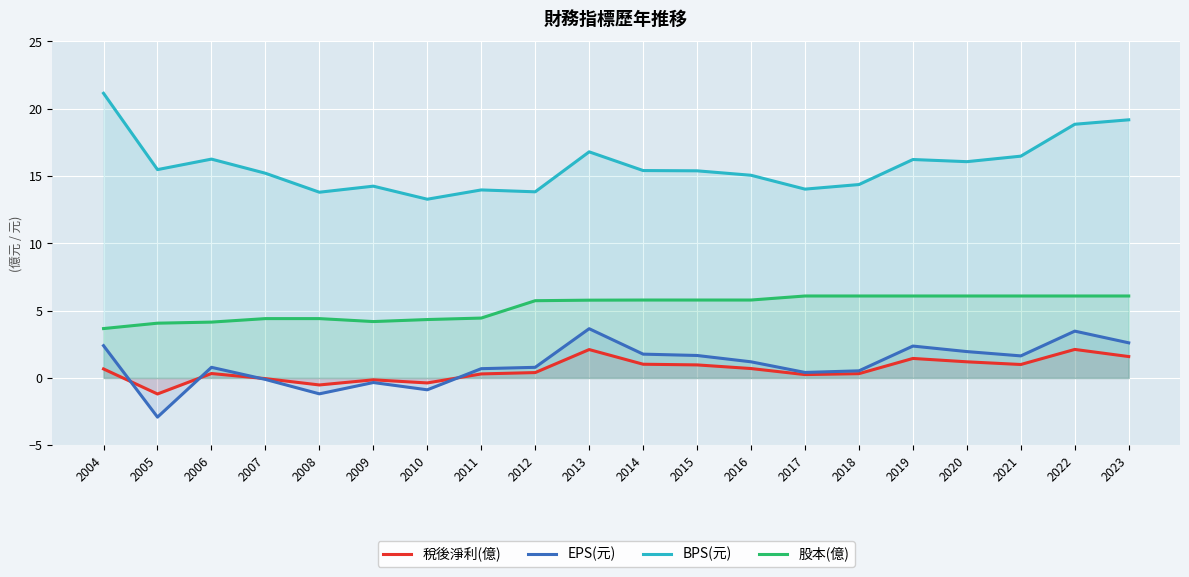

In EPS(元), how many points are lower than both neighbors (excluding endpoints)?

5